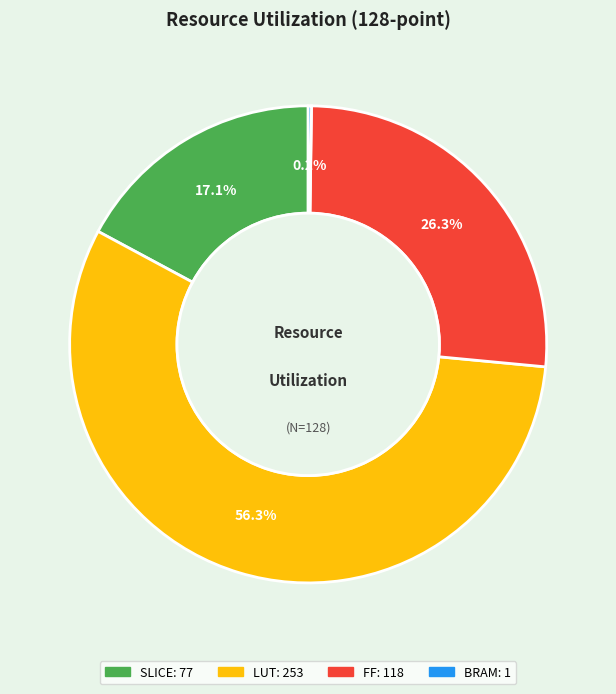

Does any single category account for the majority?

Yes